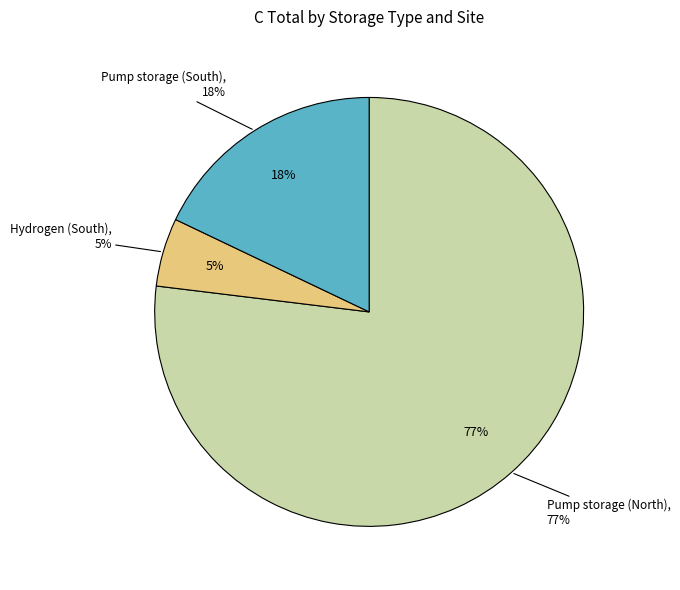

Count the number of slices in the pie.

3